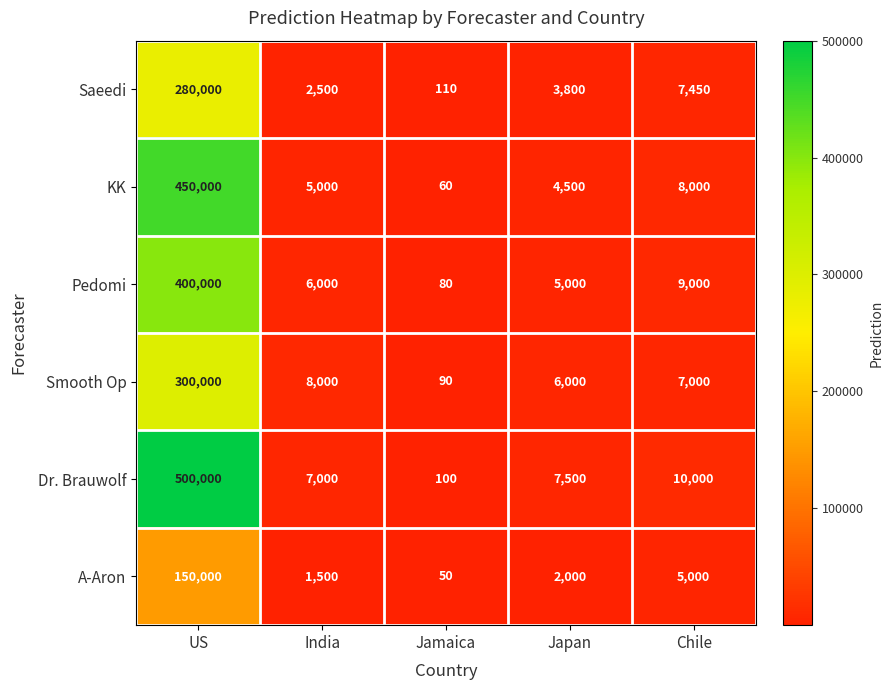

Reading right to left, list all the values displayed in this chart.

Saeedi: Chile=7450	Japan=3800	Jamaica=110	India=2500	US=280000
KK: Chile=8000	Japan=4500	Jamaica=60	India=5000	US=450000
Pedomi: Chile=9000	Japan=5000	Jamaica=80	India=6000	US=400000
Smooth Op: Chile=7000	Japan=6000	Jamaica=90	India=8000	US=300000
Dr. Brauwolf: Chile=10000	Japan=7500	Jamaica=100	India=7000	US=500000
A-Aron: Chile=5000	Japan=2000	Jamaica=50	India=1500	US=150000